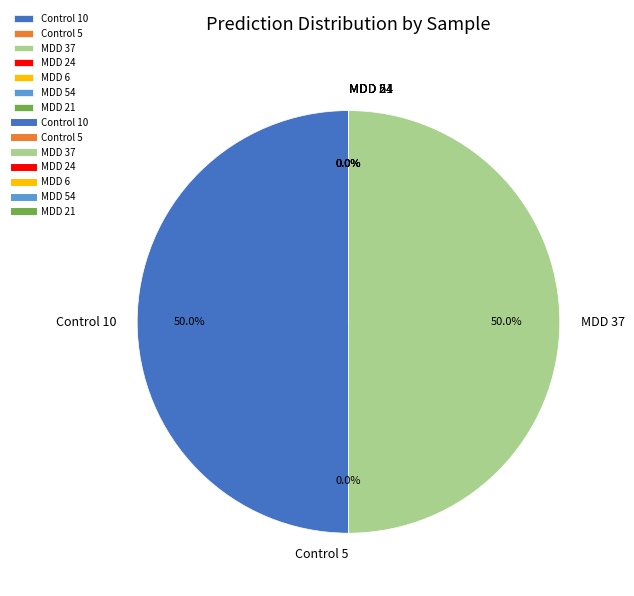

Which slice is the smallest?

MDD 6